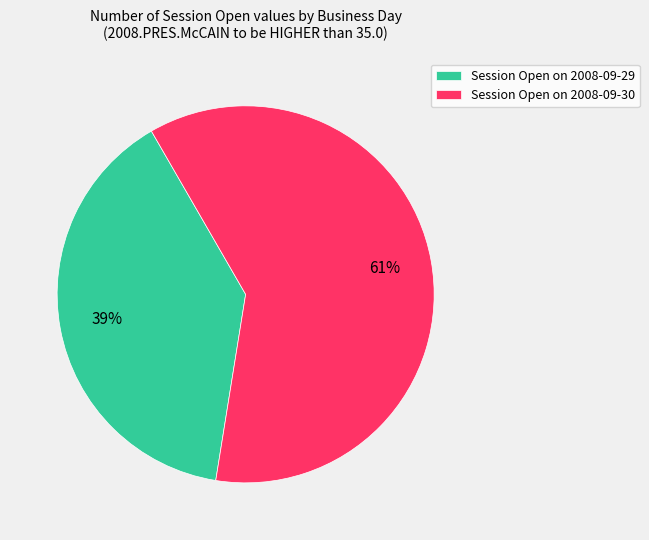

What is the smallest slice in the pie chart?

Session Open on 2008-09-29